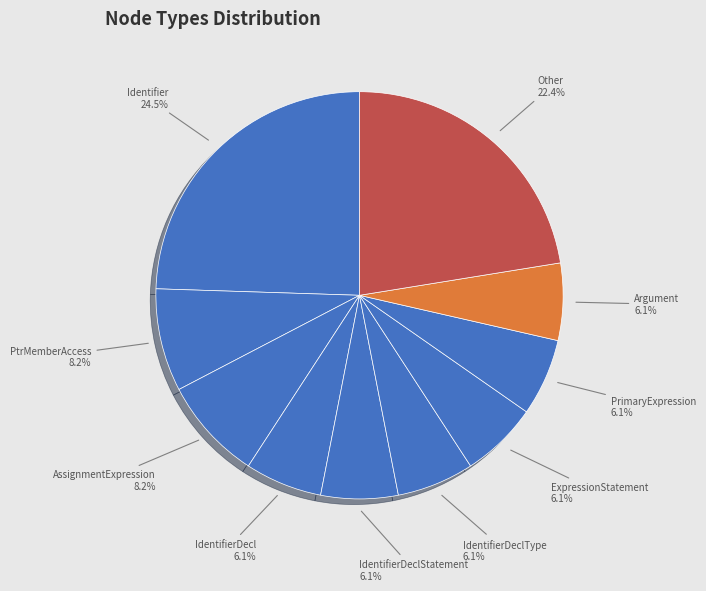

Approximately how many times larger is the value at AssignmentExpression compared to PtrMemberAccess?

1.0